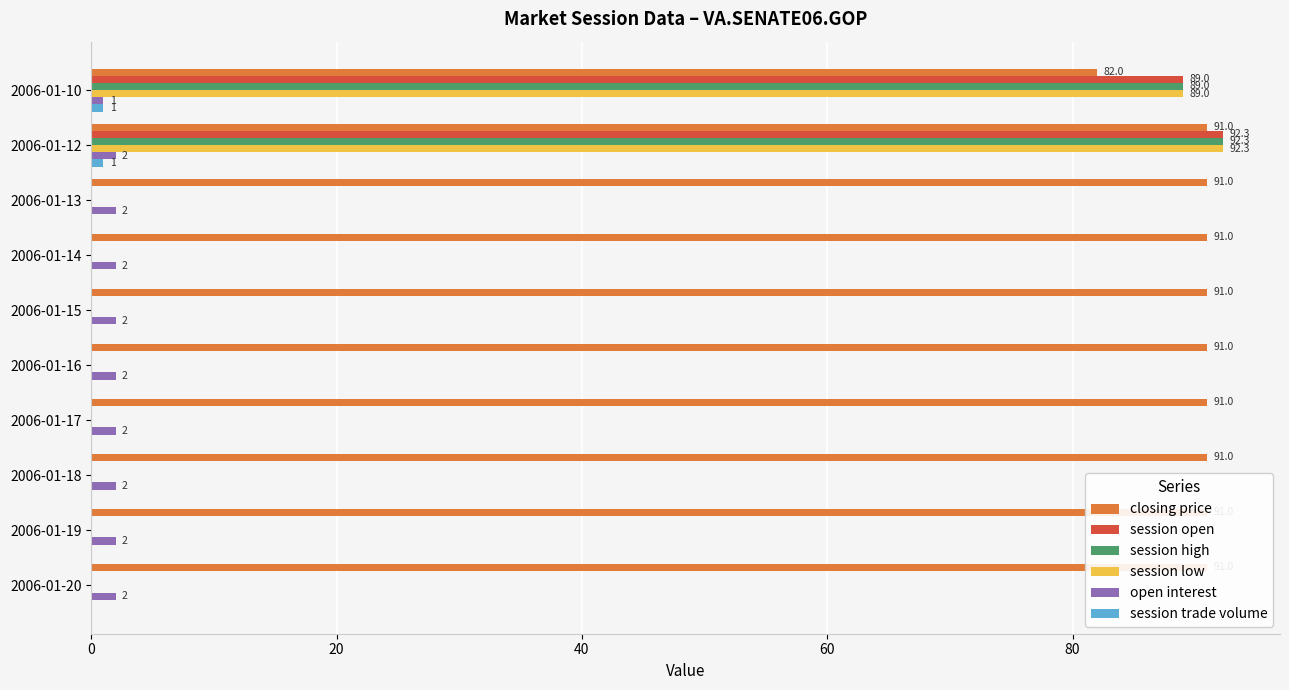

Are the bars horizontal?

Yes